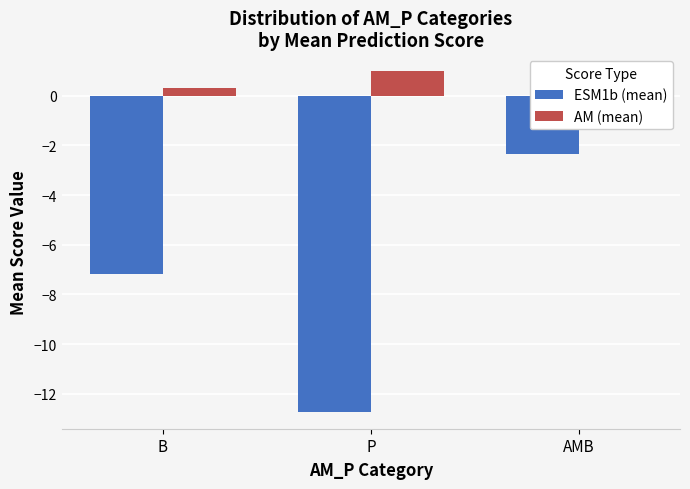

At which category is the sum across all series the highest?

AMB